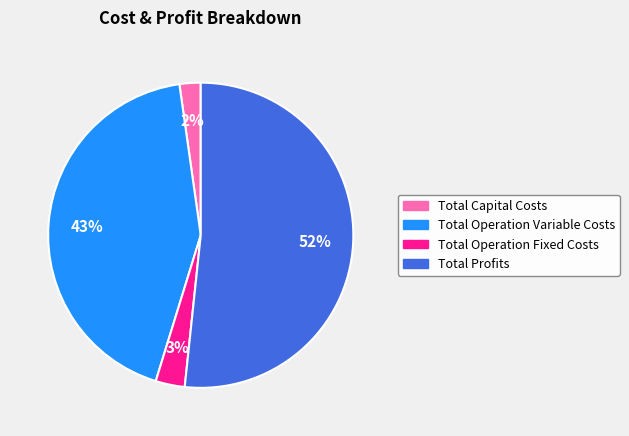

Approximately how many times larger is the value at Total Profits compared to Total Operation Variable Costs?

1.2